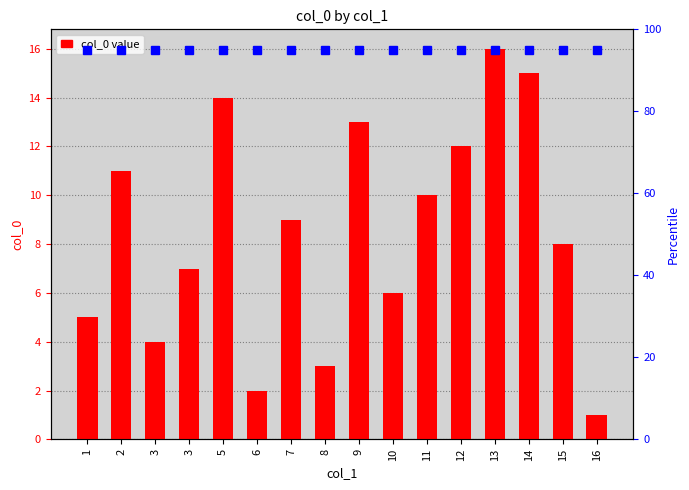

The chart shows a value of 5 at 15. True or false?

False